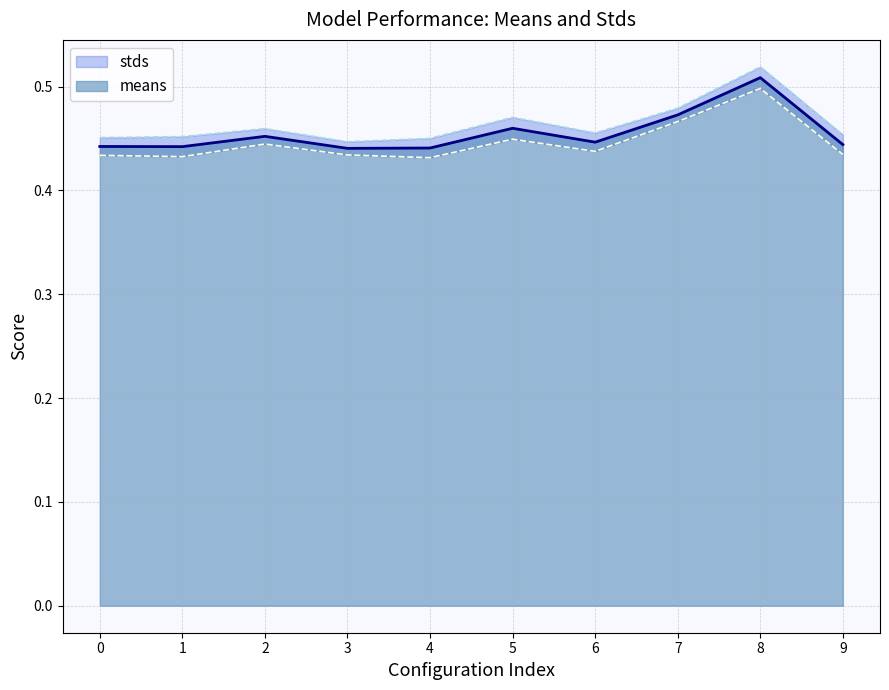

What is the value of the 8th point from the left?

0.5